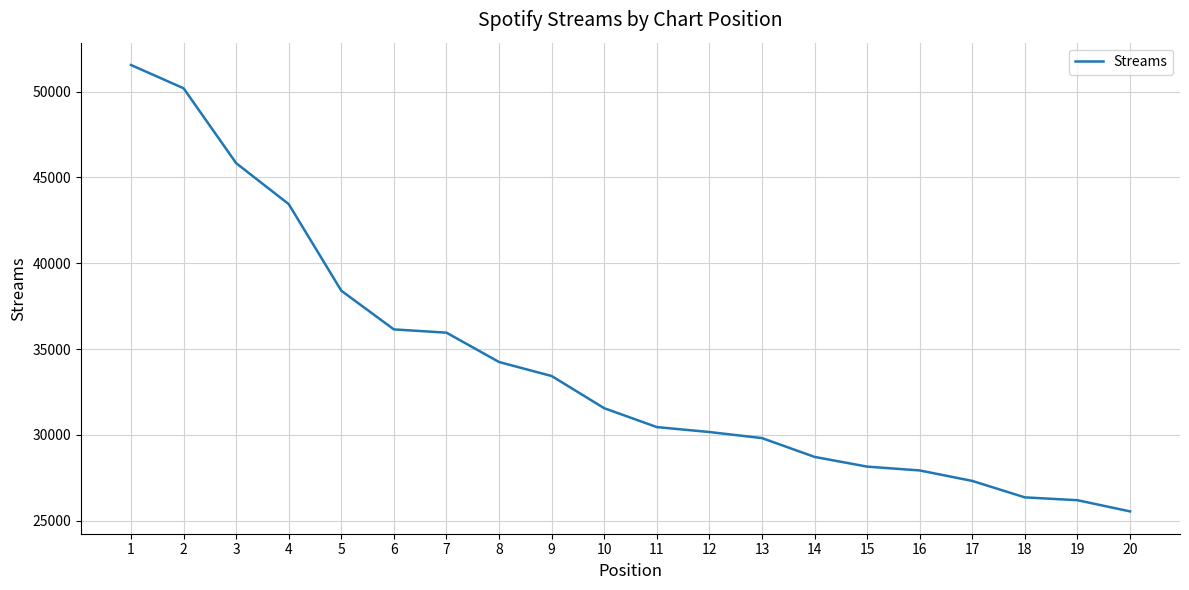

How many lines are shown in the chart?

1